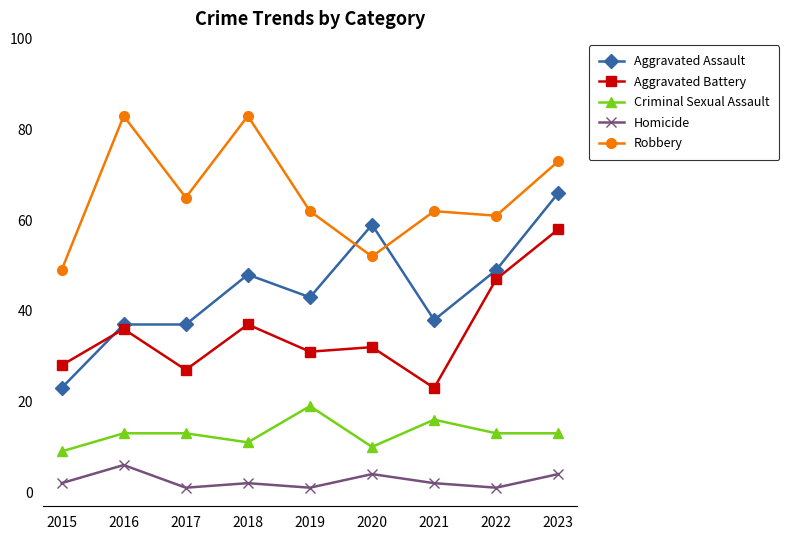

What is the value of the Aggravated Assault point at the 1st from the left?

23